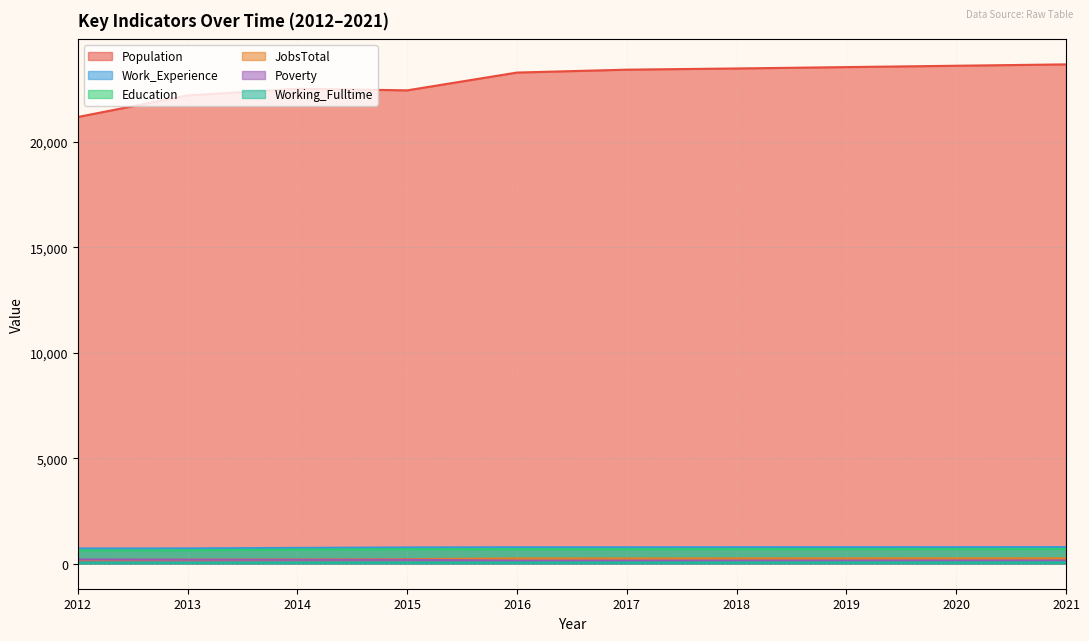

What is the total value across all series at 2012?

22961